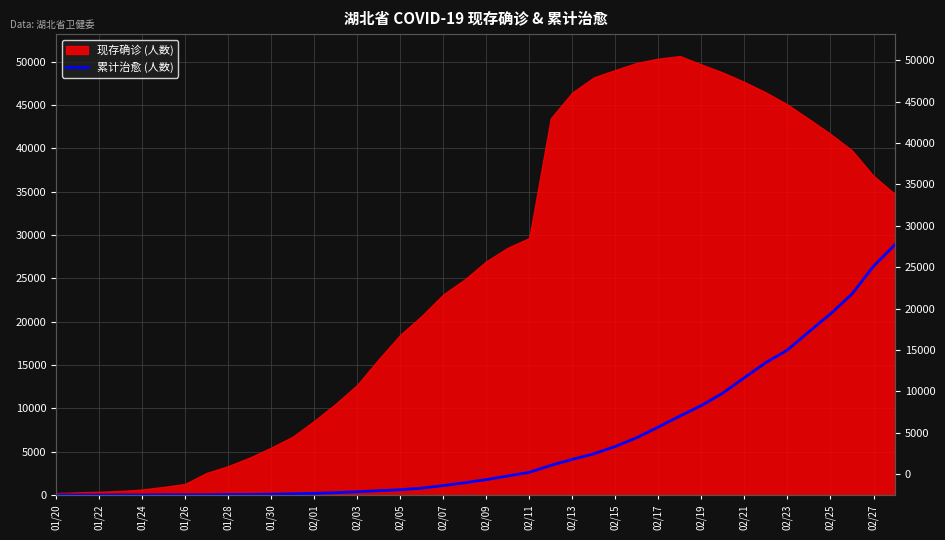

Count the number of categories in the chart.

40